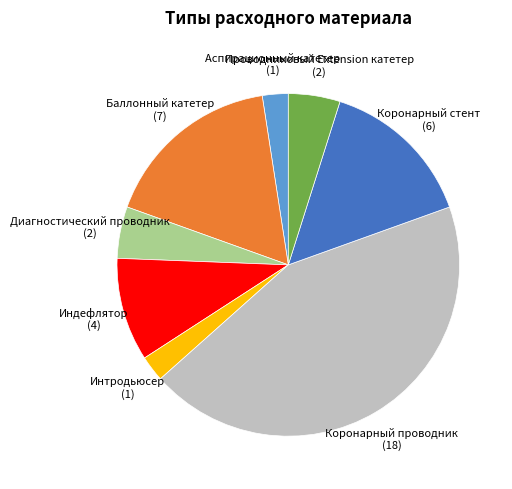

Is there a majority slice in this chart?

No